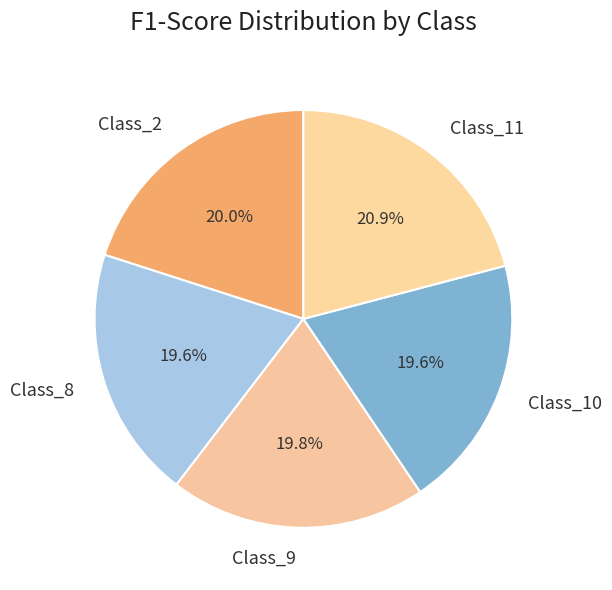

Is it true that Class_10 is 20% of the pie?

True